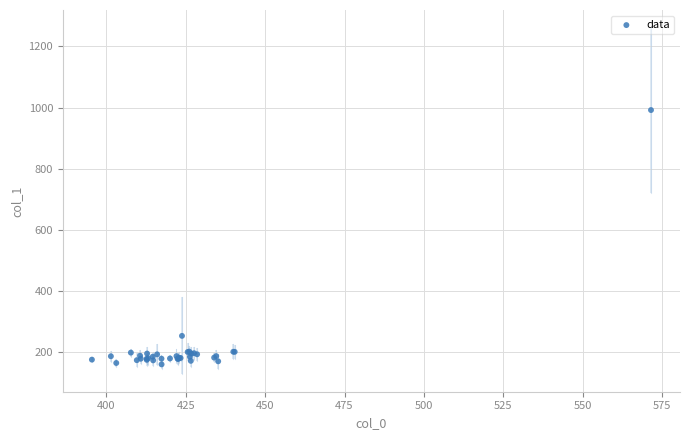

What Y value in the scatter plot is closest to 575?

252.9